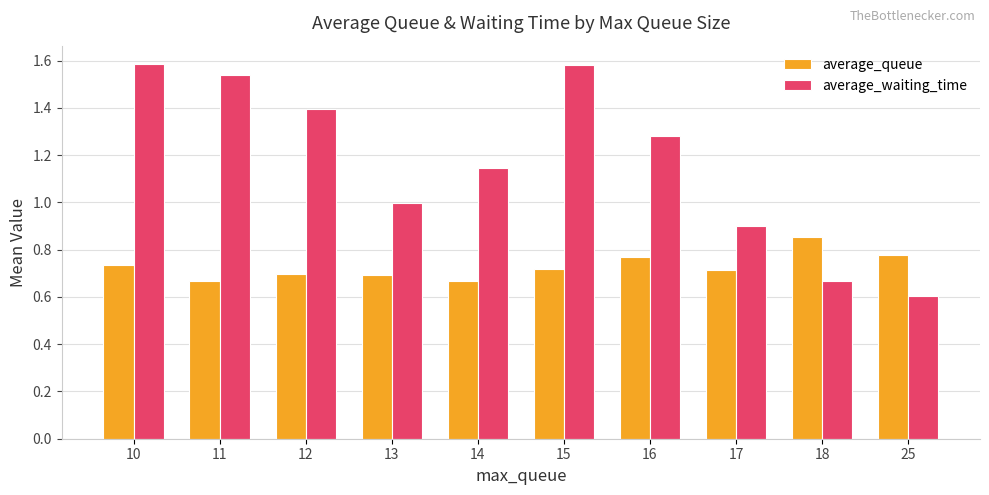

At how many categories does at least one series exceed 0?

10